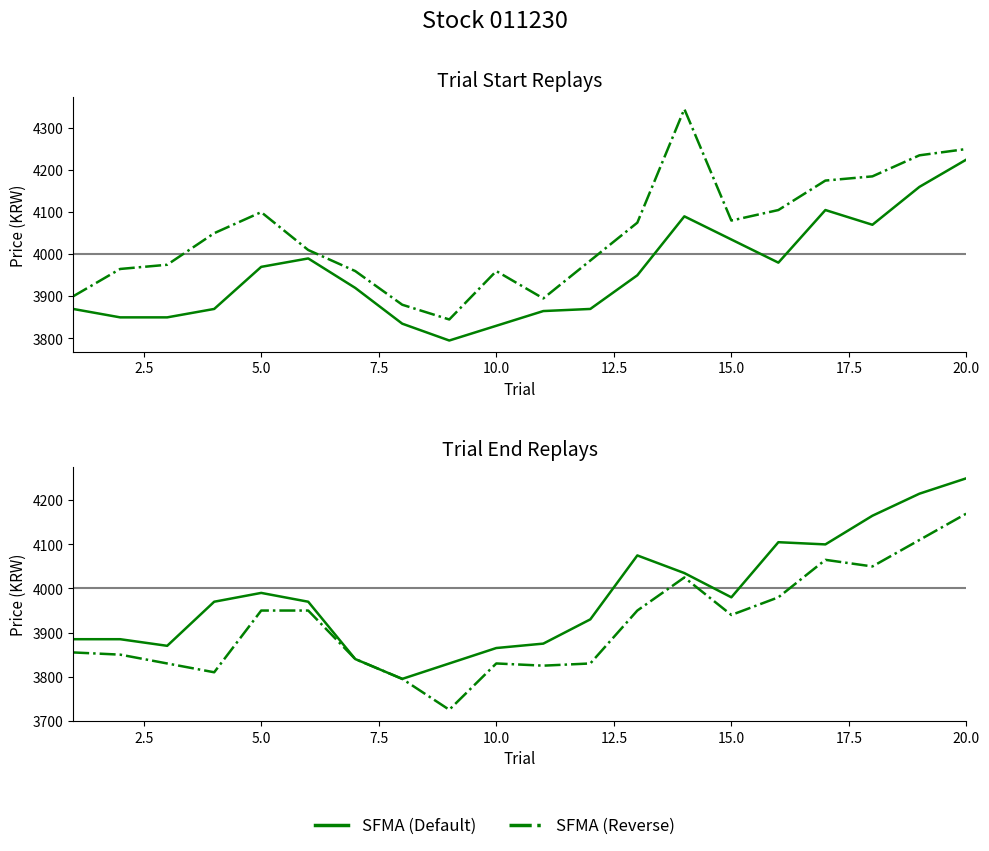

True or false: 저가 (Low) and 시가 (Open) cross at least once.

False